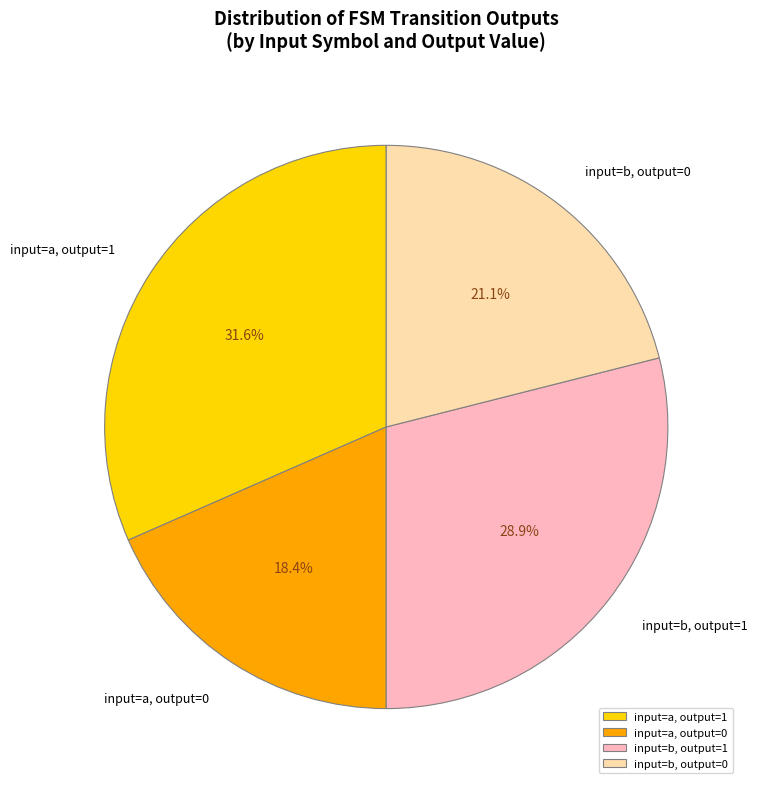

Is there a majority slice in this chart?

No